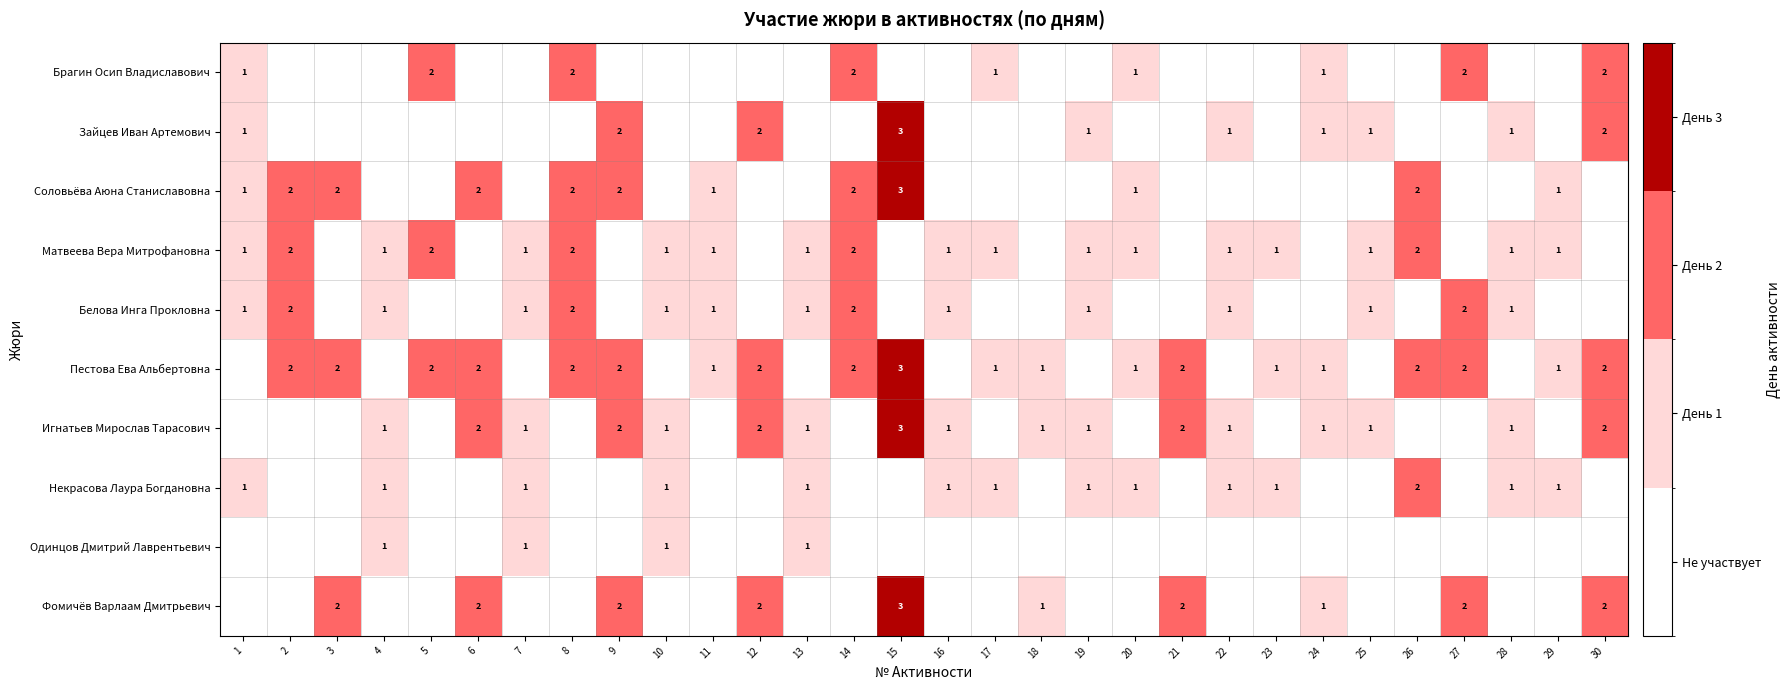

The Фомичёв Варлаам Дмитрьевич series shows 2 at 9. True or false?

True